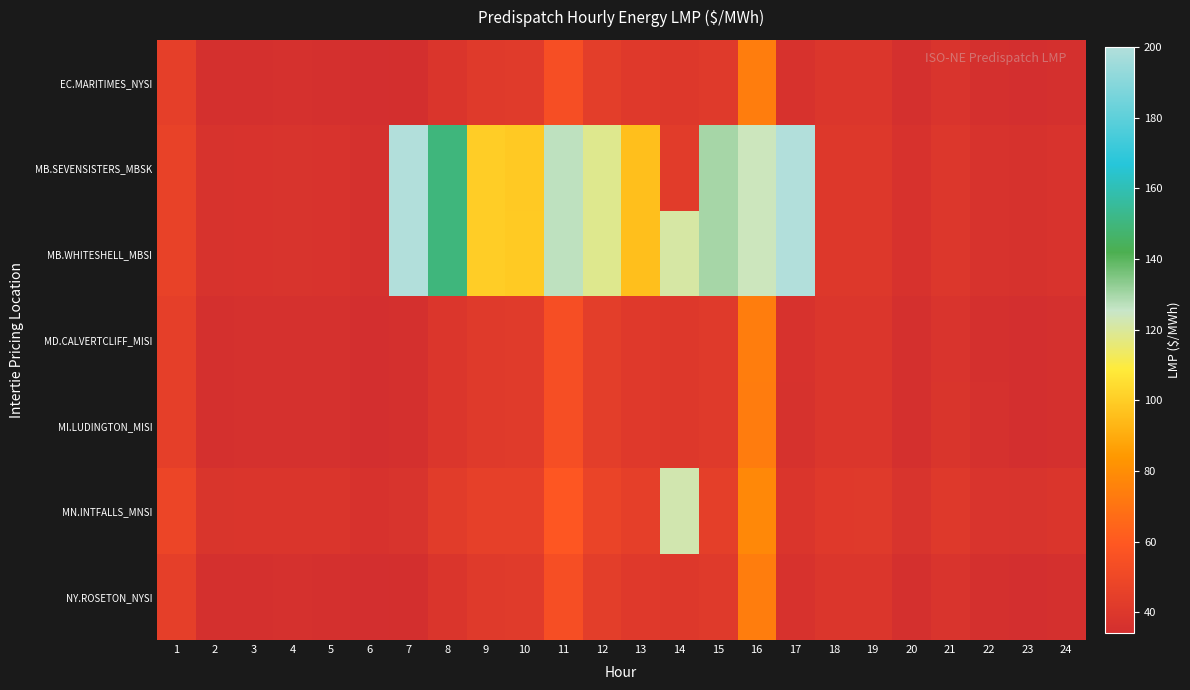

At how many categories does at least one series exceed 178?

2